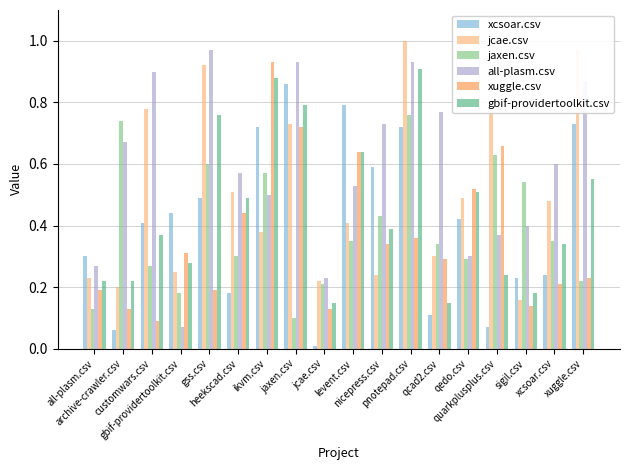

How many groups of bars are there?

18